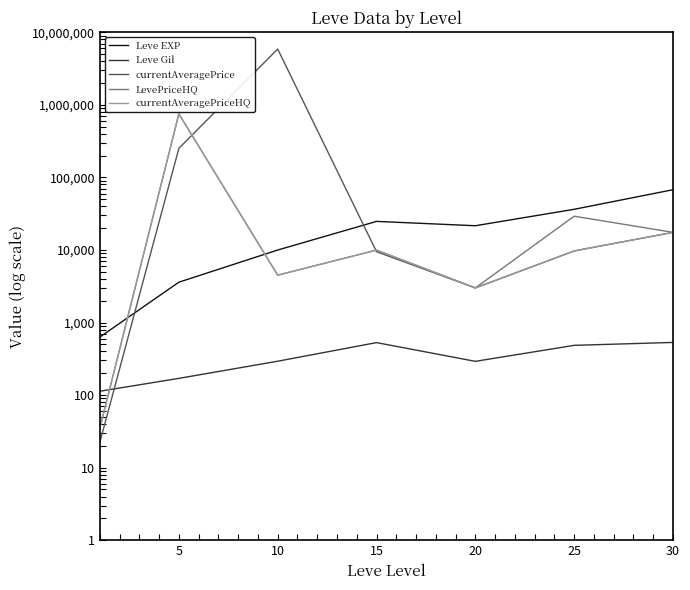

What is the approximate value of Leve EXP at 20?

21600.0